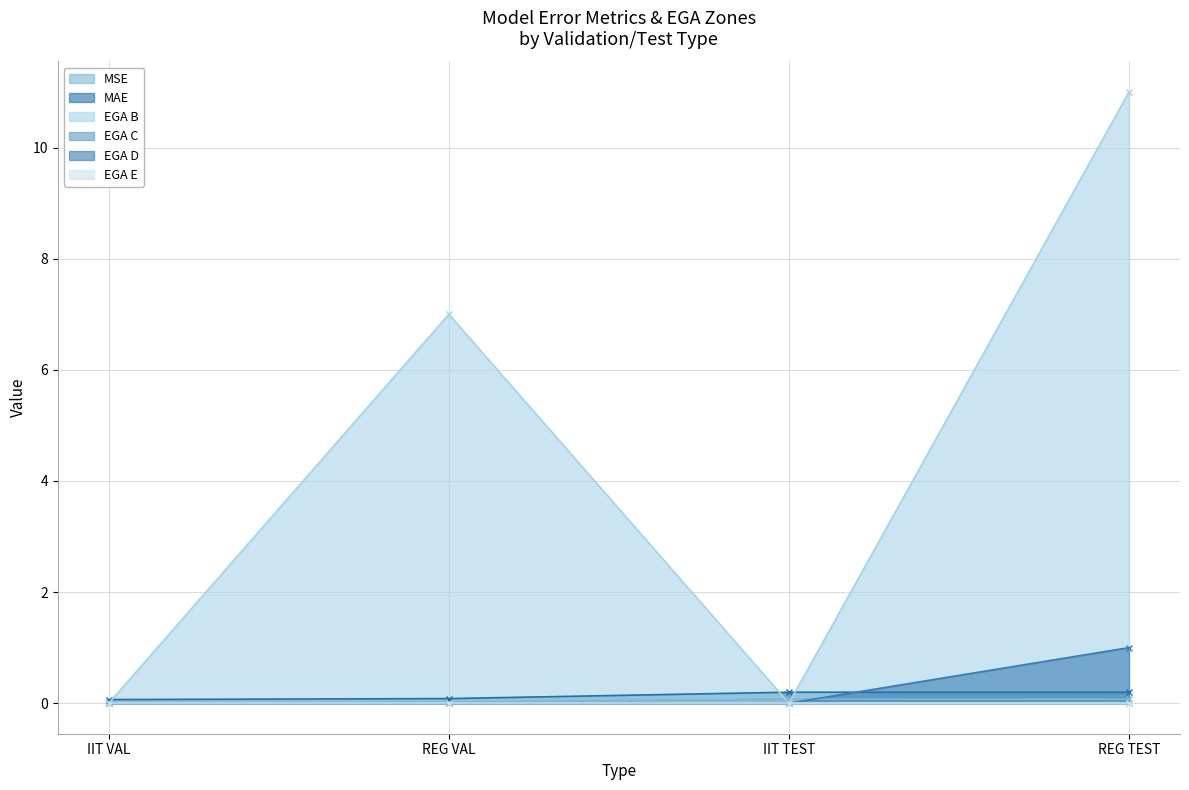

Between which two adjacent categories do EGA D and MAE first intersect?

IIT TEST and REG TEST